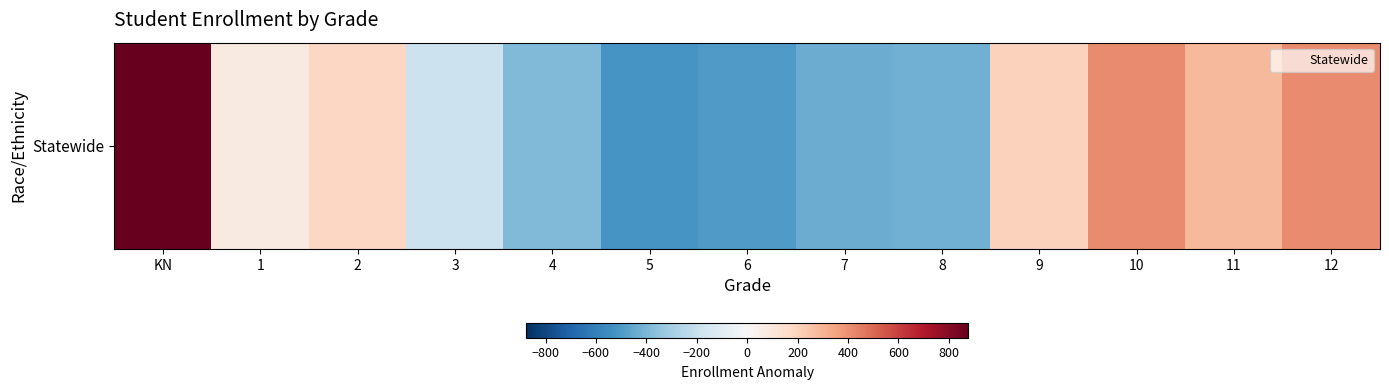

Reading left to right, list all the values displayed in this chart.

KN=878.2	1=79.2	2=181.2	3=-188.8	4=-387.8	5=-519.8	6=-499.8	7=-438.8	8=-423.8	9=205.2	10=415.2	11=285.2	12=414.2